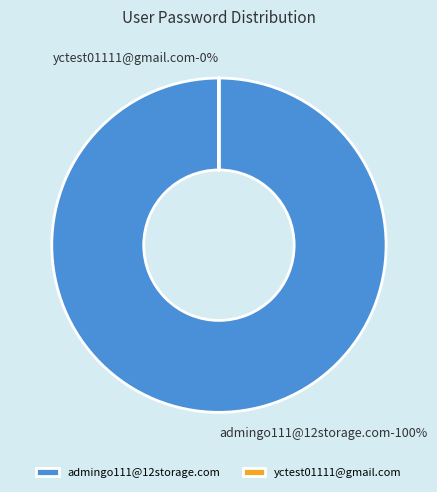

Is there any slice that represents more than half of the pie?

Yes